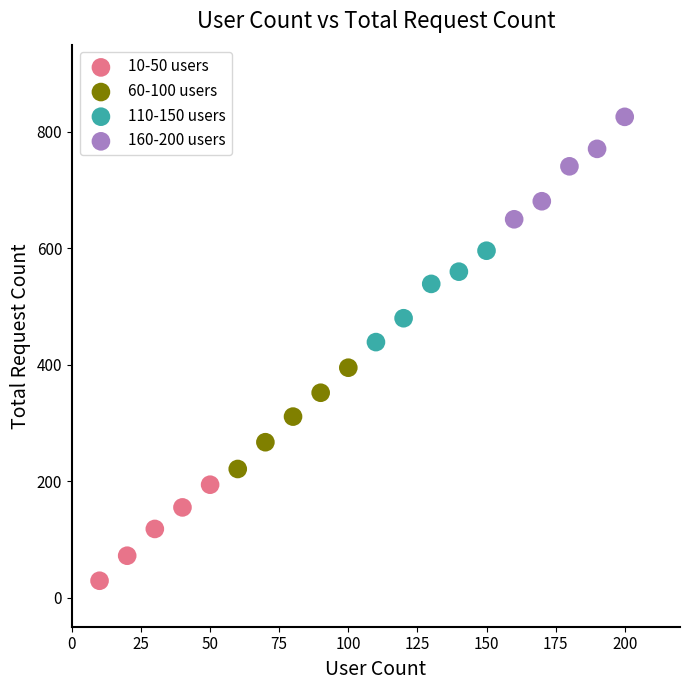

Which series contains the lowest Y value?

10-50 users